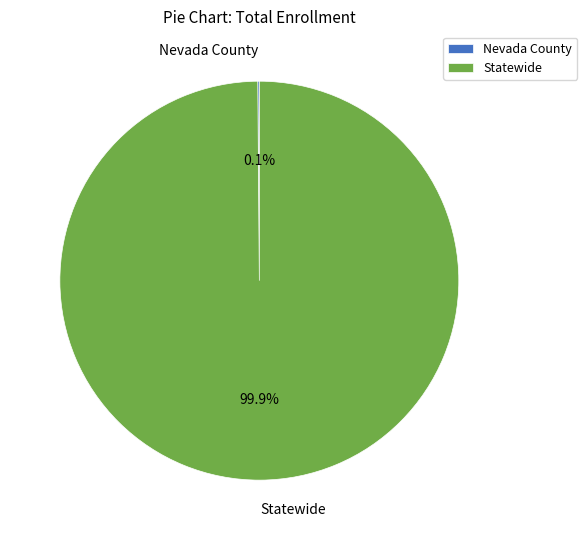

Which slice is the largest?

Statewide